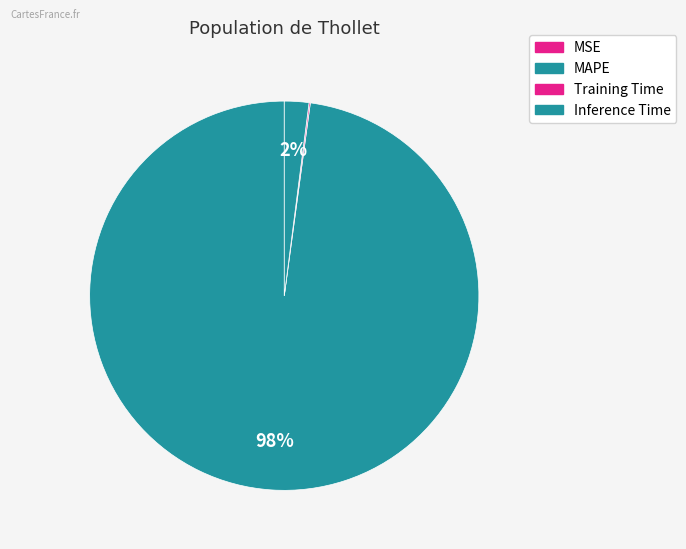

To the nearest percent, what is the difference between the MAPE and Inference Time slice percentages?

96%